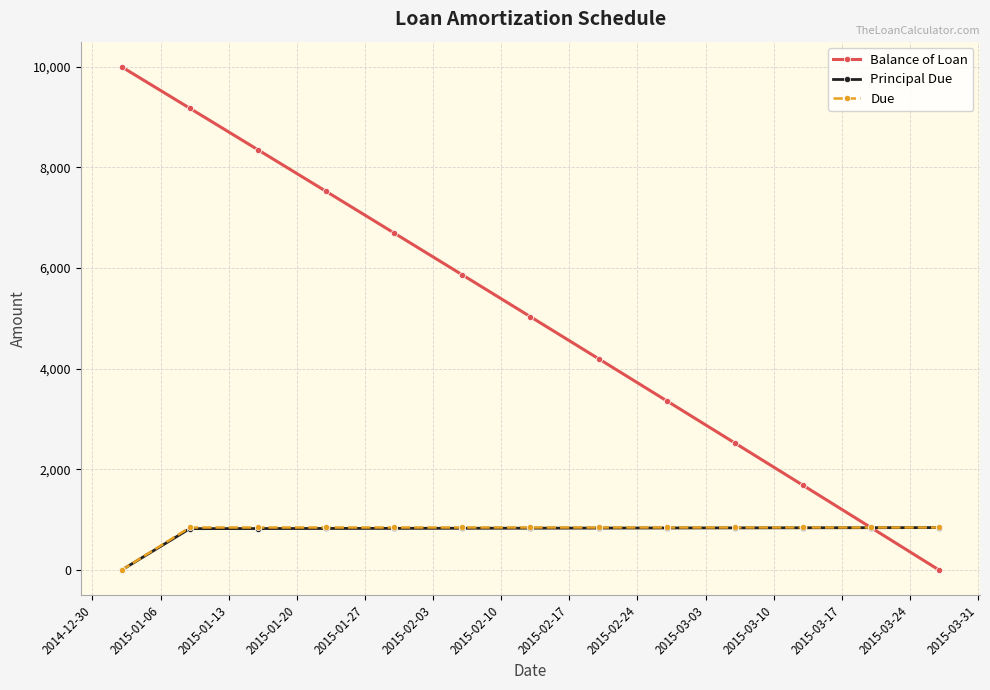

What is the greatest value displayed?

10000.0